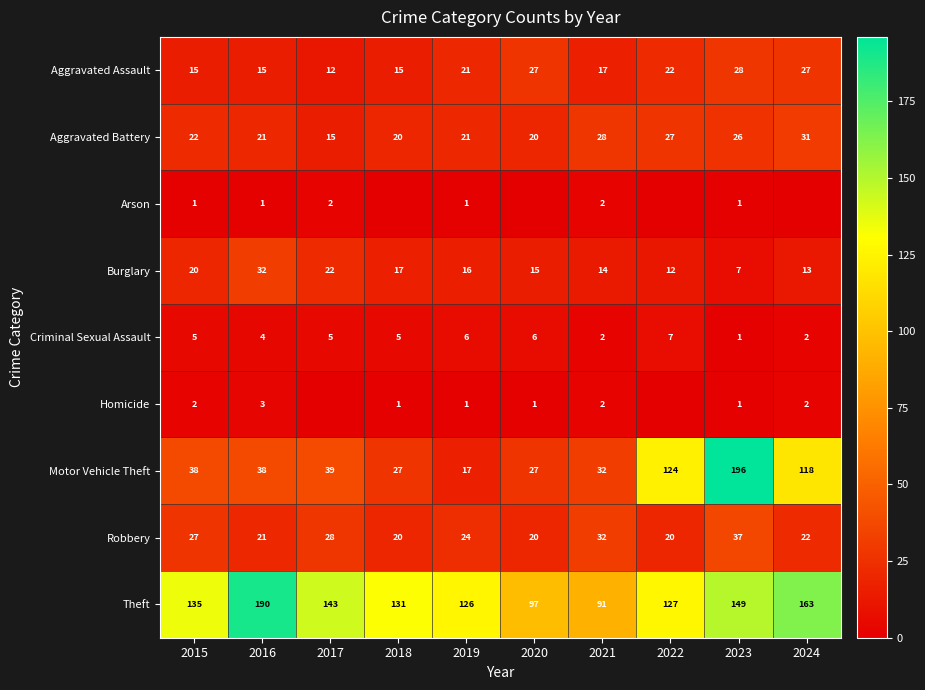

What is the spread (max minus min) of values at 2016?

189